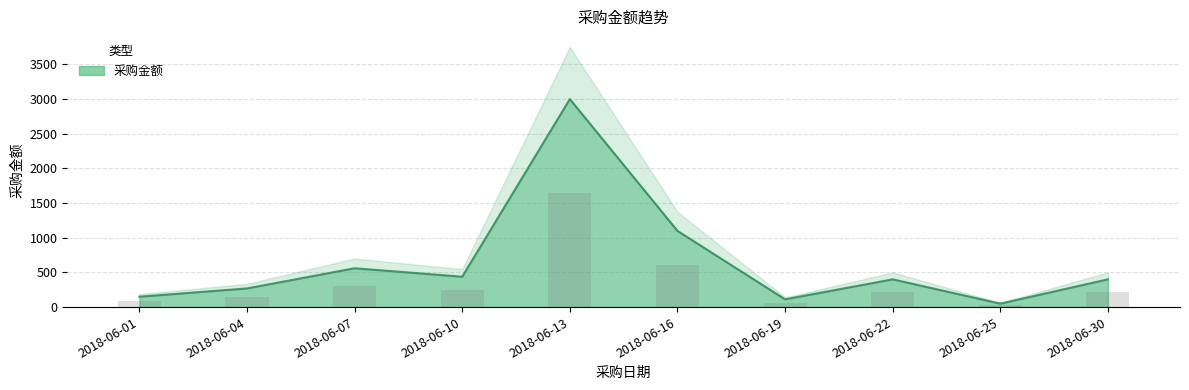

Are the bars horizontal?

No